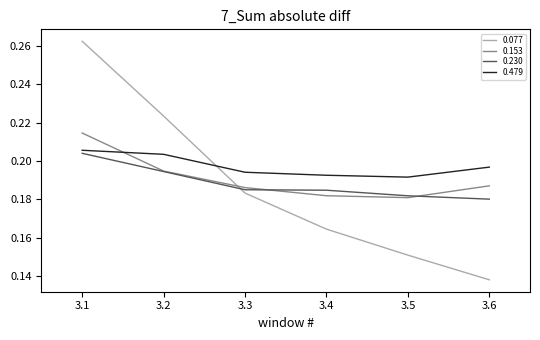

At which category does the chart reach its minimum across all series?

3.6